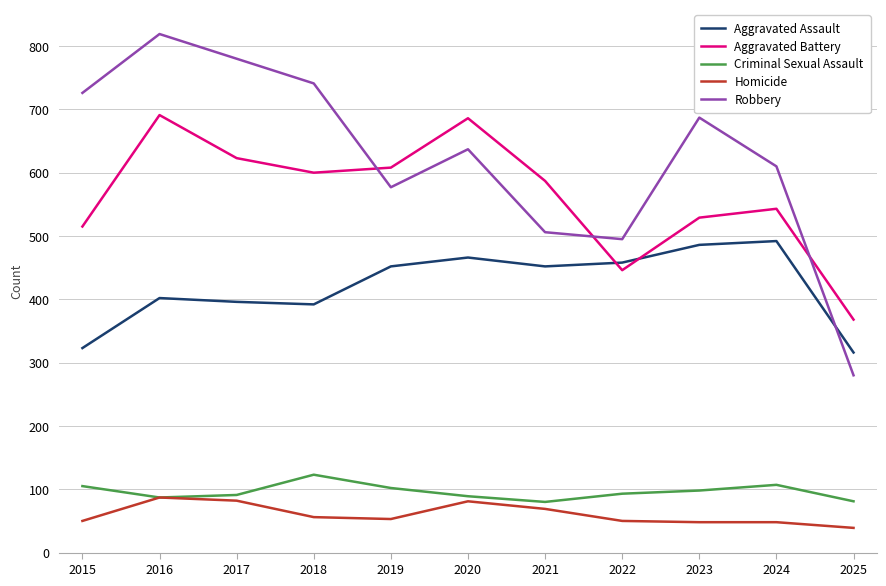

True or false: Homicide and Aggravated Battery intersect in this chart.

False